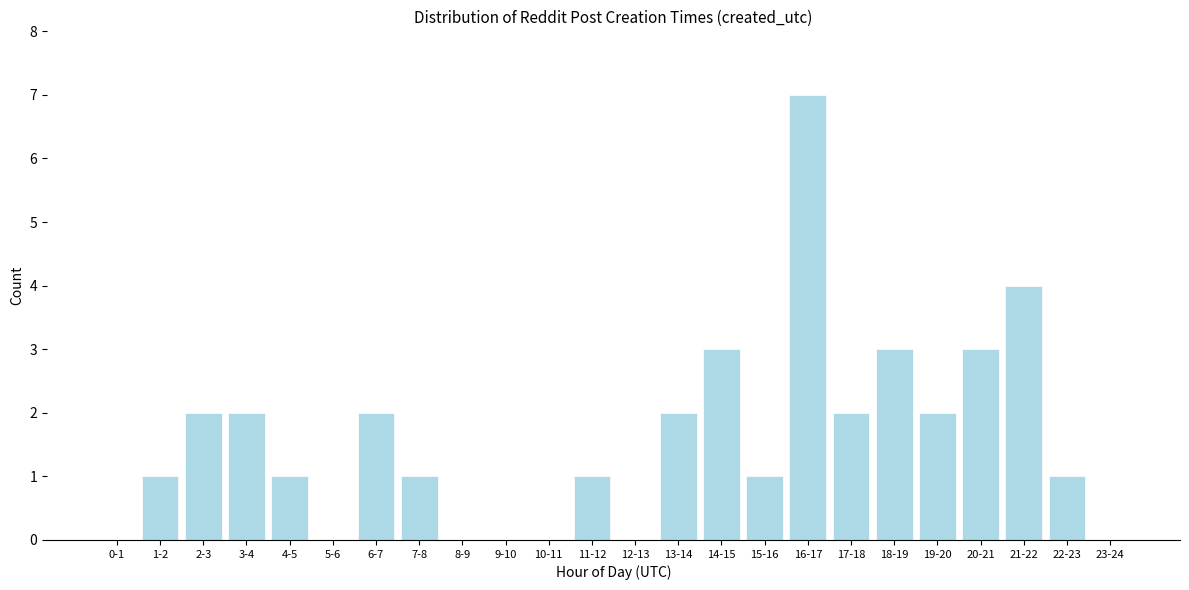

Reading right to left, what are all the values shown in this chart?

23-24=0	22-23=1	21-22=4	20-21=3	19-20=2	18-19=3	17-18=2	16-17=7	15-16=1	14-15=3	13-14=2	12-13=0	11-12=1	10-11=0	9-10=0	8-9=0	7-8=1	6-7=2	5-6=0	4-5=1	3-4=2	2-3=2	1-2=1	0-1=0